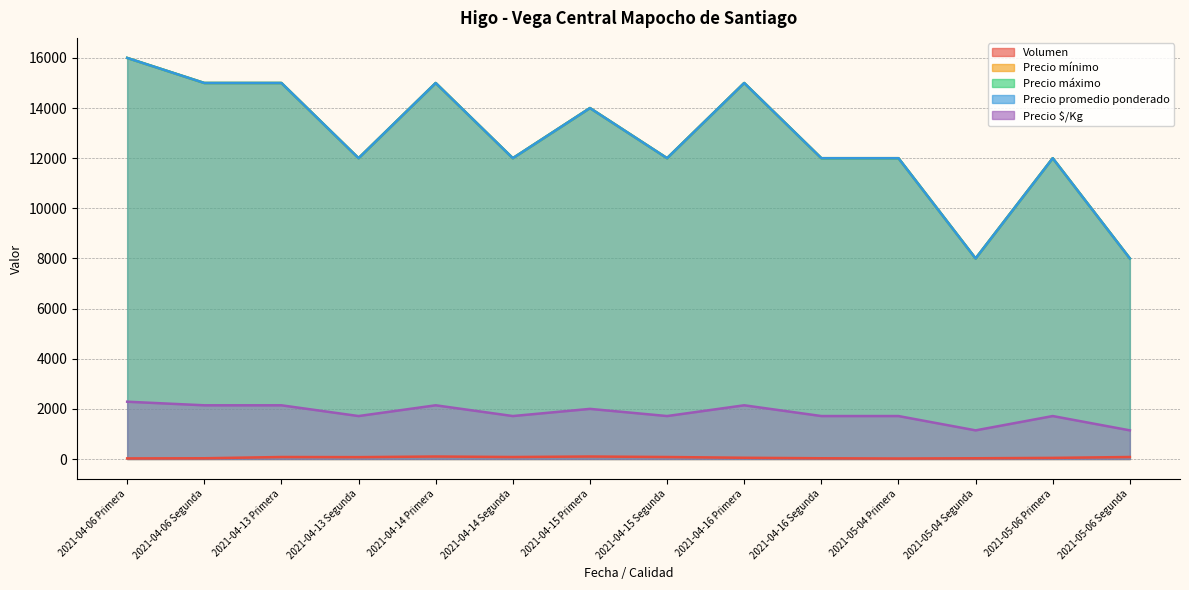

At which label does Precio $/Kg reach its peak?

2021-04-06 Primera